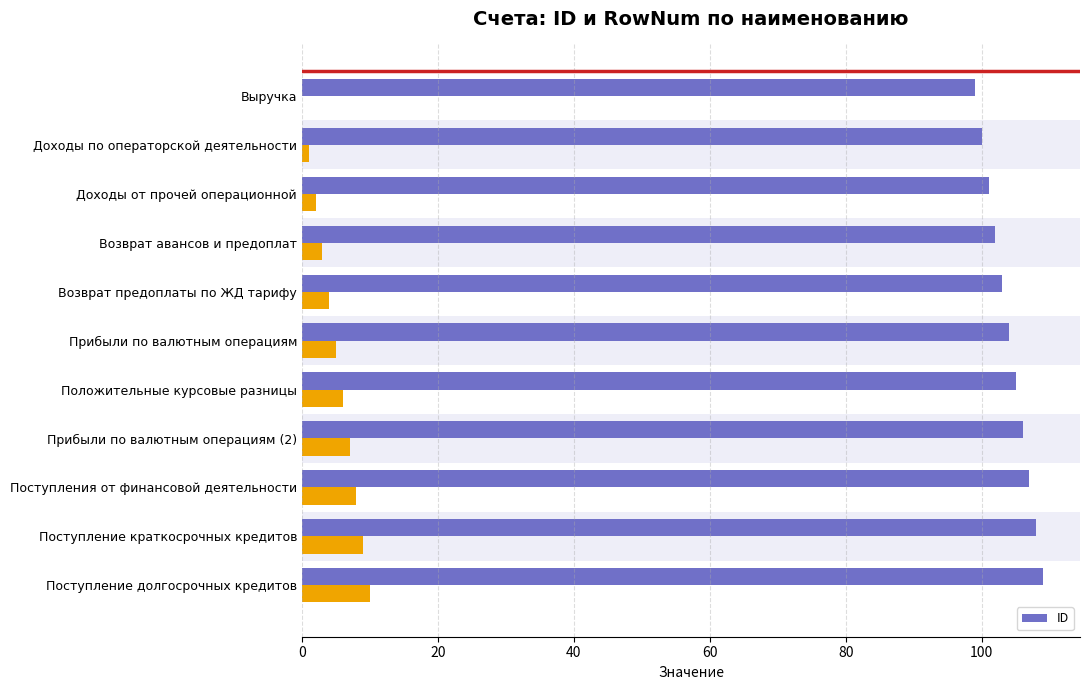

What is the difference between the maximum and second lowest values in the ID series?

9